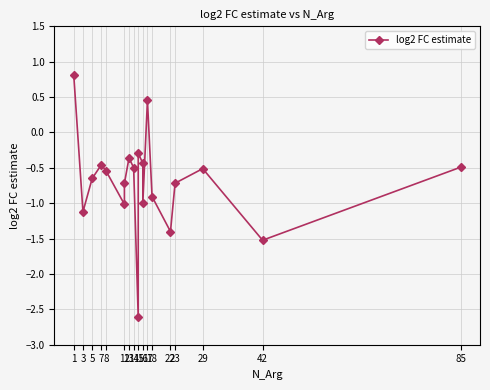

What is the sum of the values at 29 and 14?

-1.0